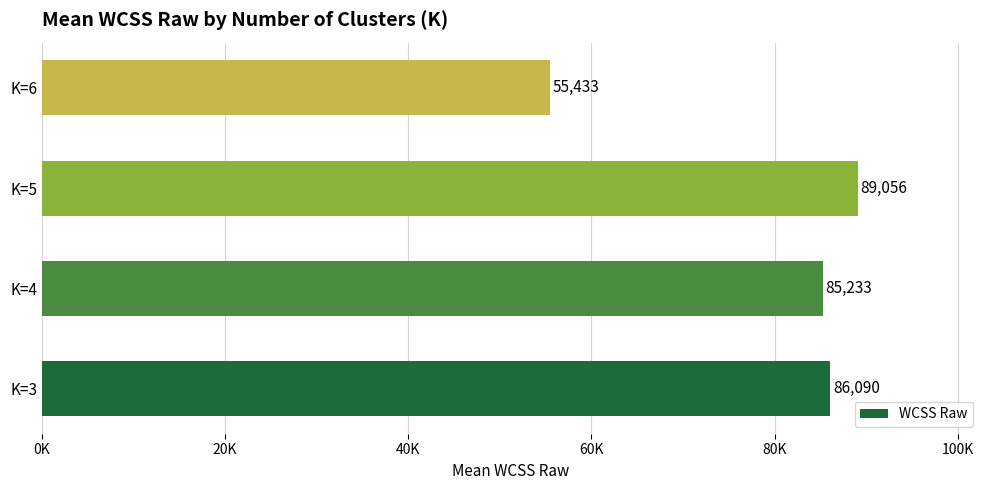

Are the bars horizontal?

Yes